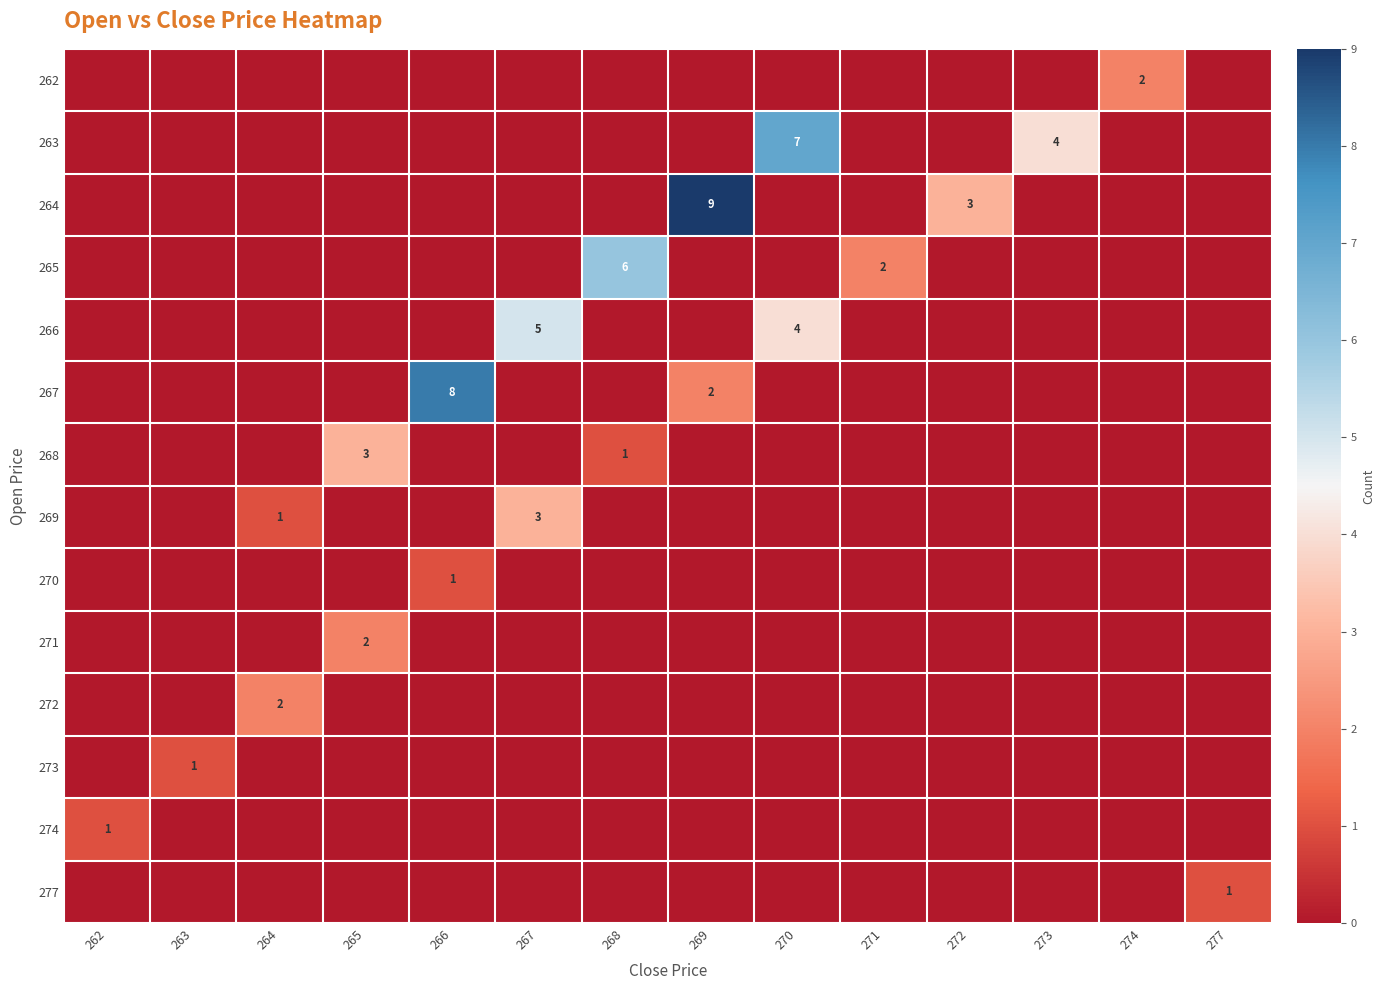

Is the value of 267 at 266 greater than the value of 263 at 273?

Yes